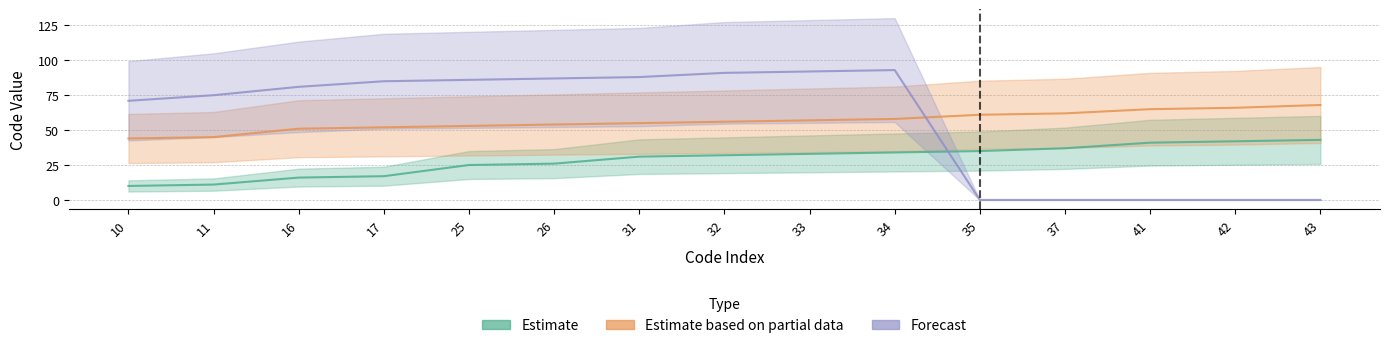

The Estimate series shows 41 at 41. True or false?

True